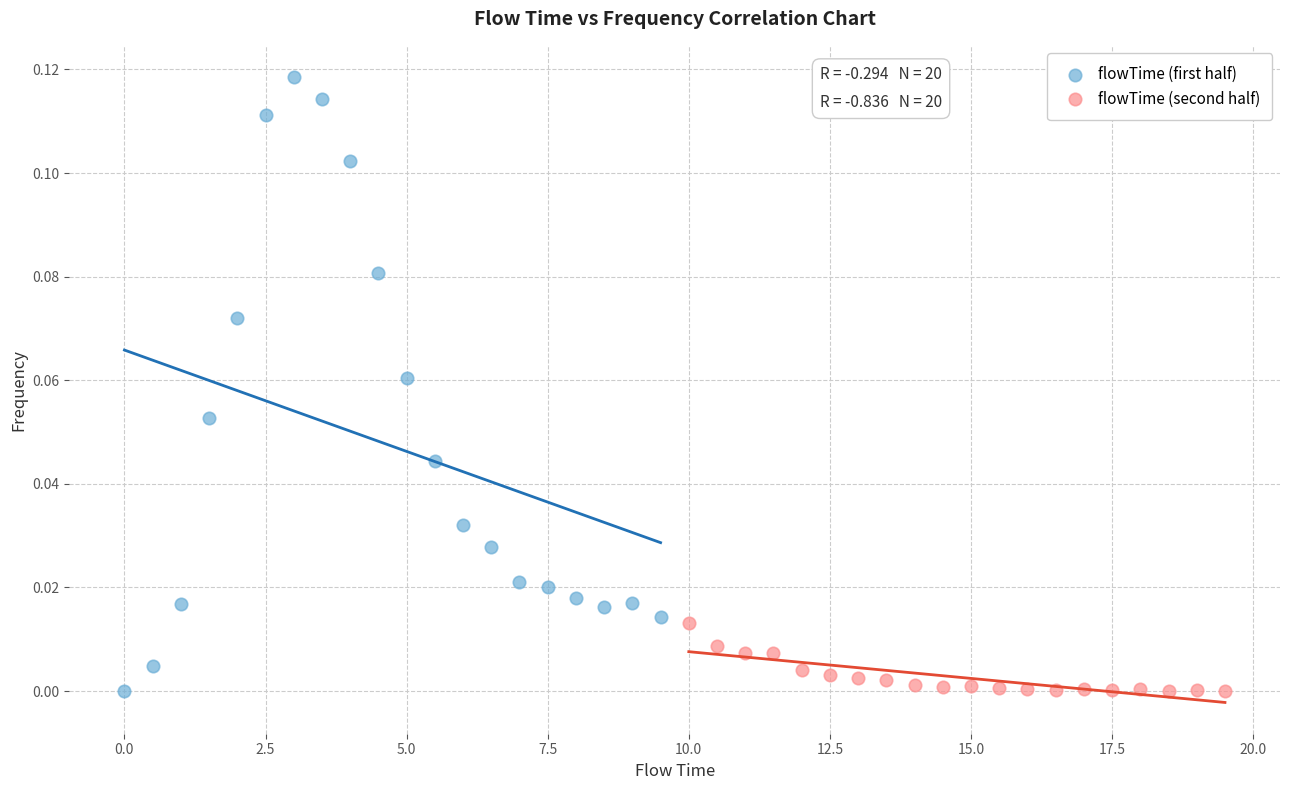

Which series reaches the maximum Y coordinate?

flowTime (first half)